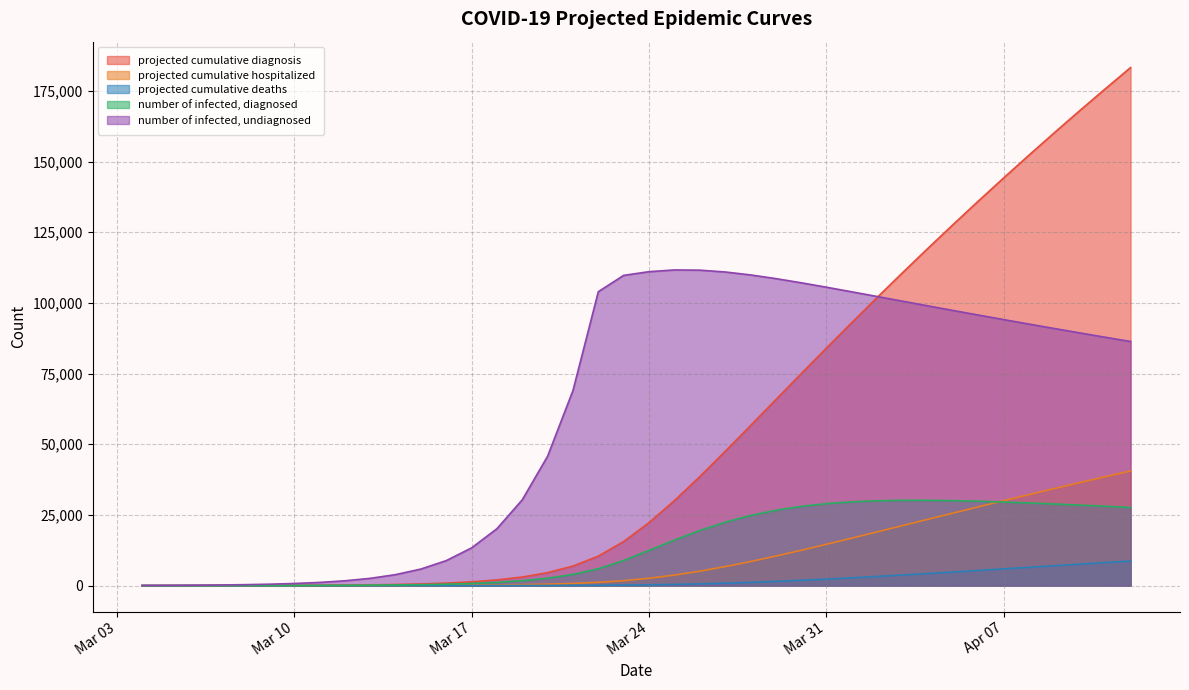

What is the greatest value displayed?

183238.3